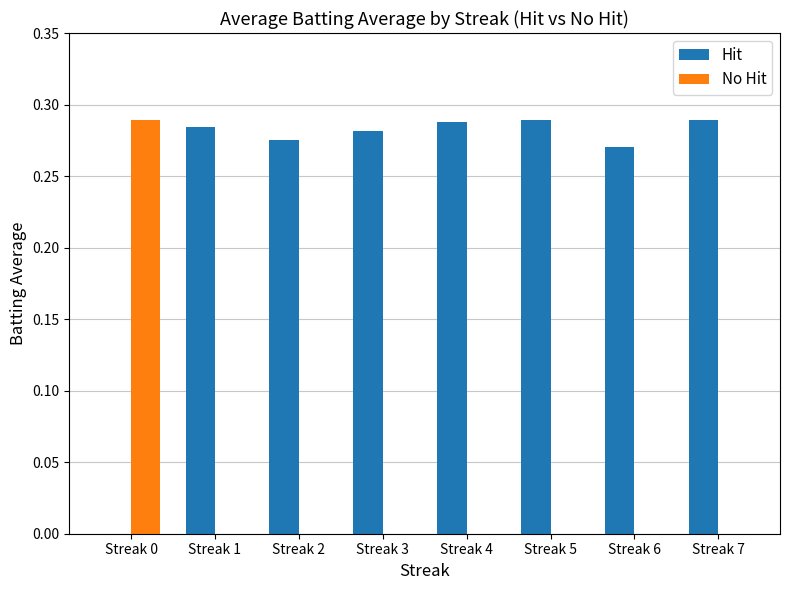

How many series are shown in this chart?

2